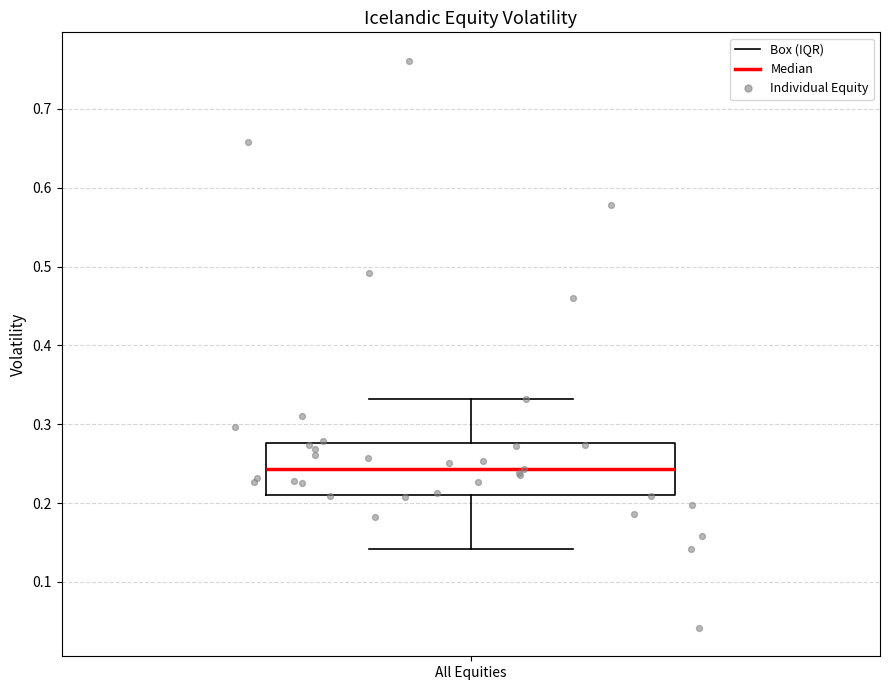

Where does the lower whisker of the box for All Equities end on the y-axis? The values are not printed on the chart, so give them approximately, as read against the axis.

0.14